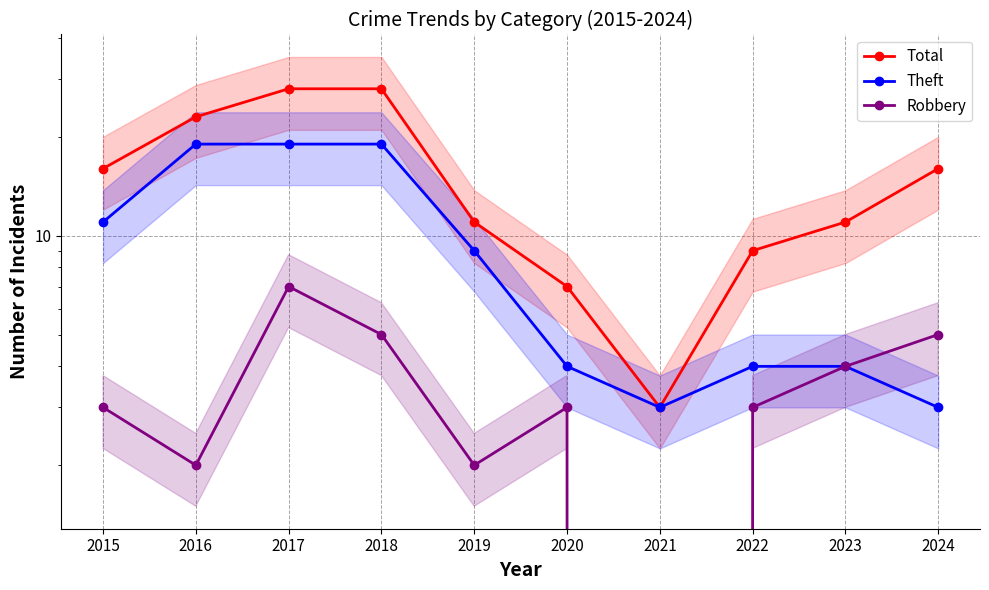

Does the chart have visible grid lines?

Yes